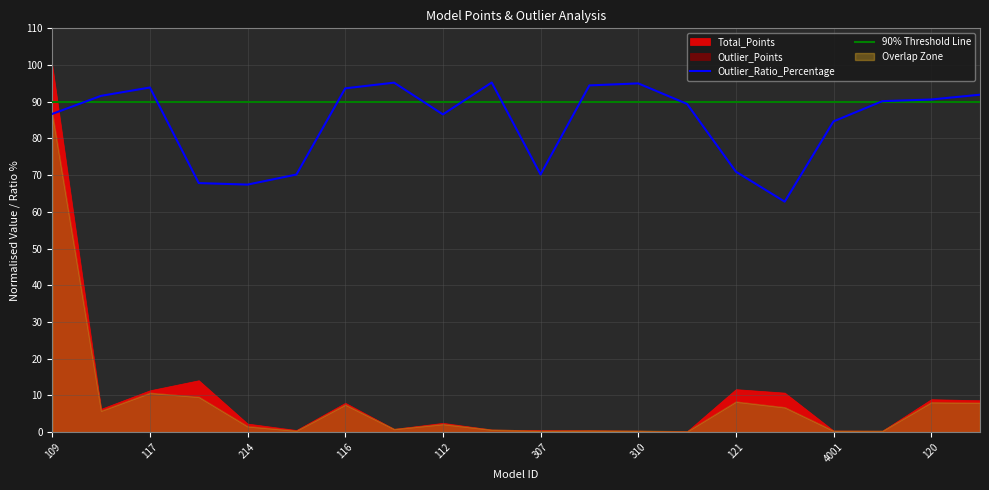

Where is Outlier_Ratio_Percentage nearest to the value 79?

4001